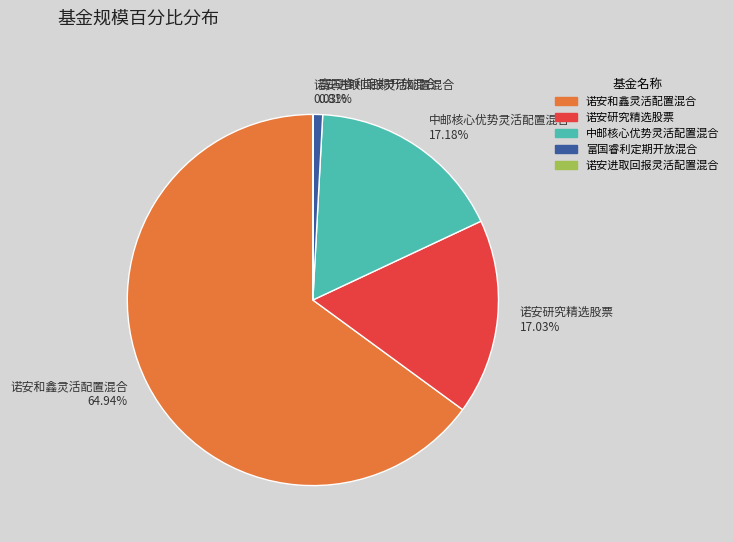

What portion of the pie excludes 诺安研究精选股票?

83.0%